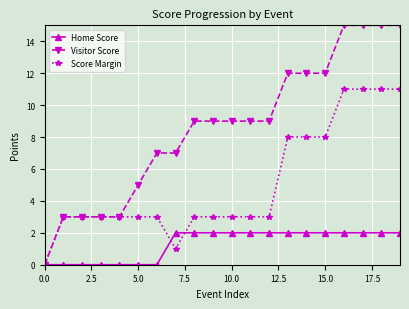

Which series has the widest spread of values?

Visitor Score